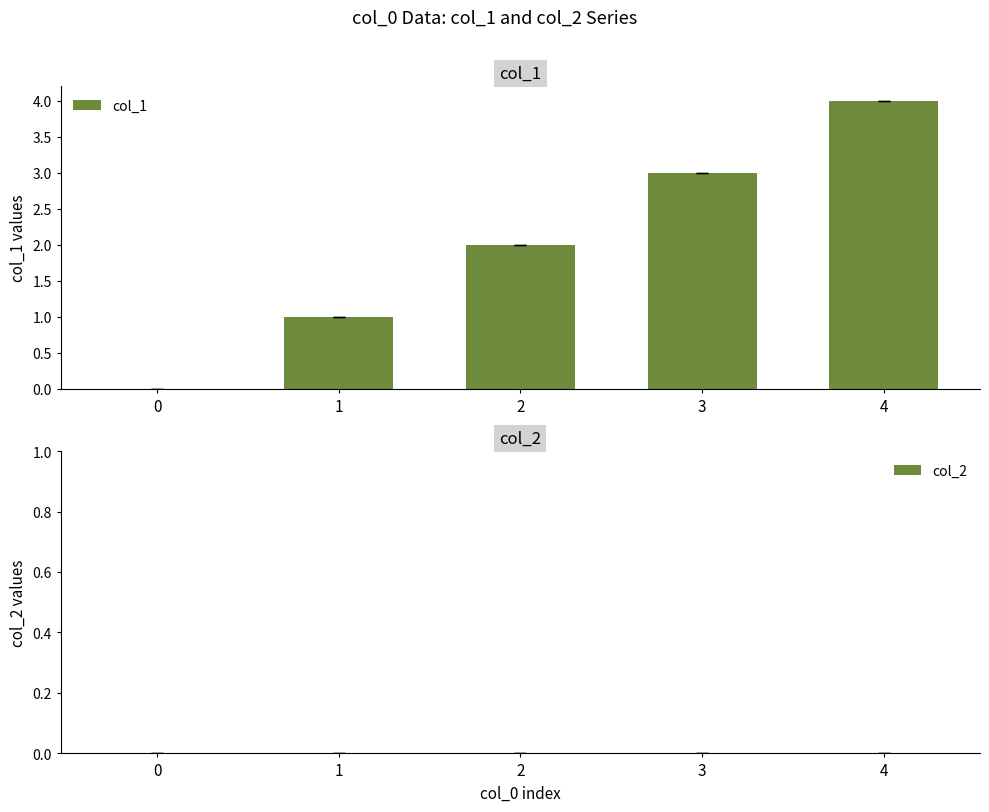

What is the change in value from 0 to 2?

+2